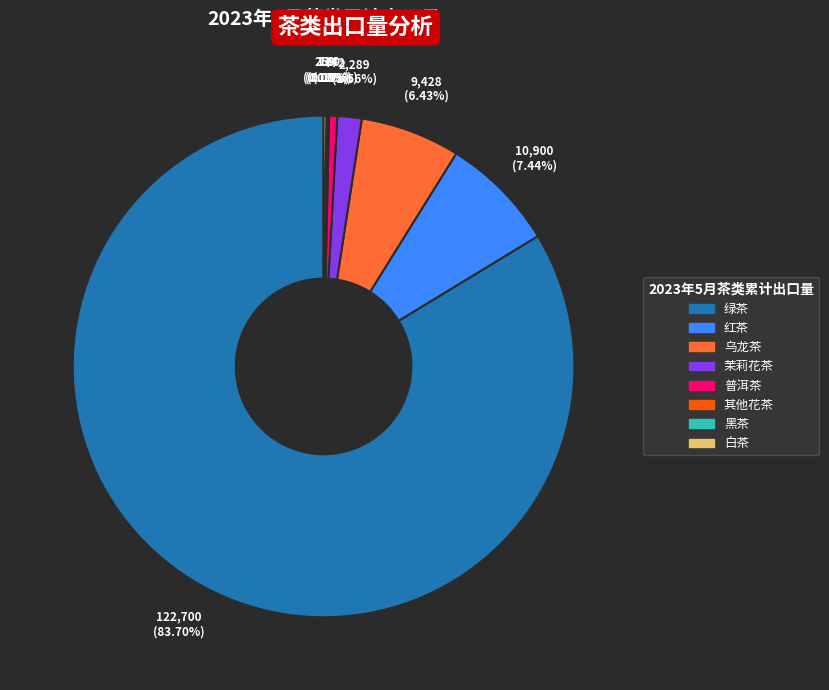

To the nearest percent, what percentage of the pie is 普洱茶?

1%